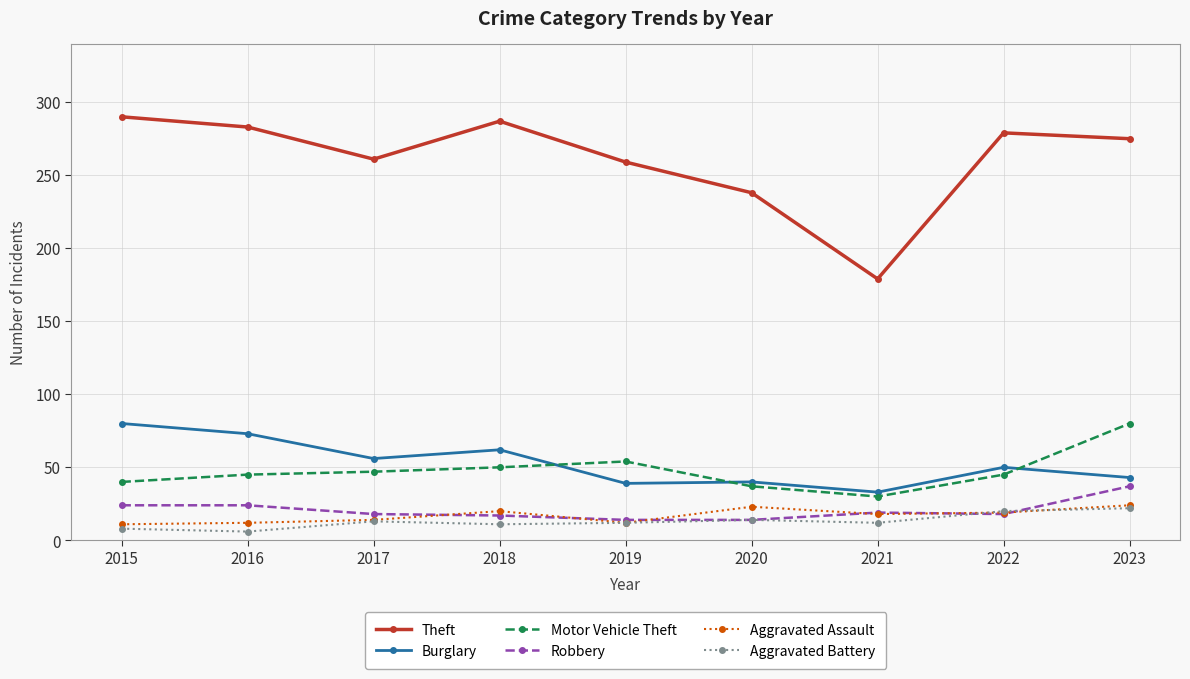

The value of Aggravated Battery at 2015 is 8. True or false?

True